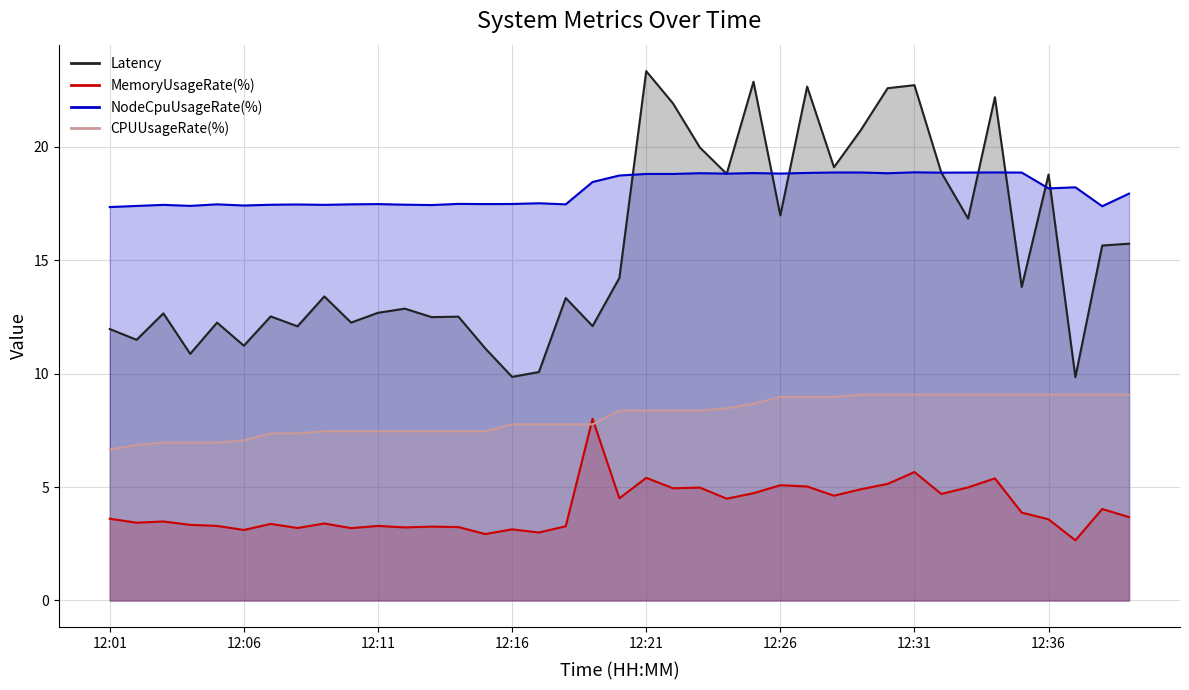

True or false: Latency has more than 0 interior local peaks.

True